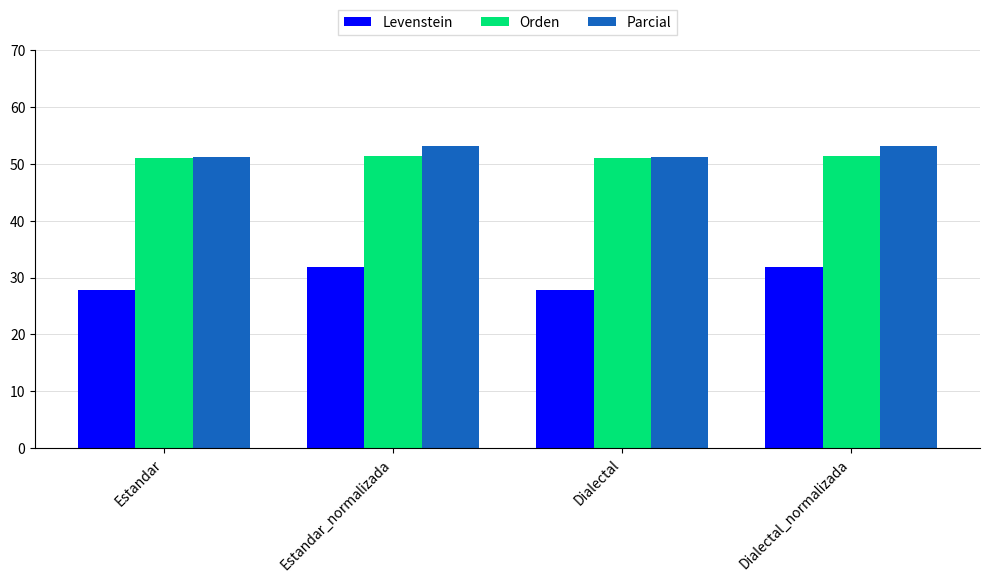

Reading right to left, list all the values displayed in this chart.

Levenstein: 31.9	27.8	31.9	27.8
Orden: 51.5	51.1	51.5	51.1
Parcial: 53.2	51.2	53.2	51.2